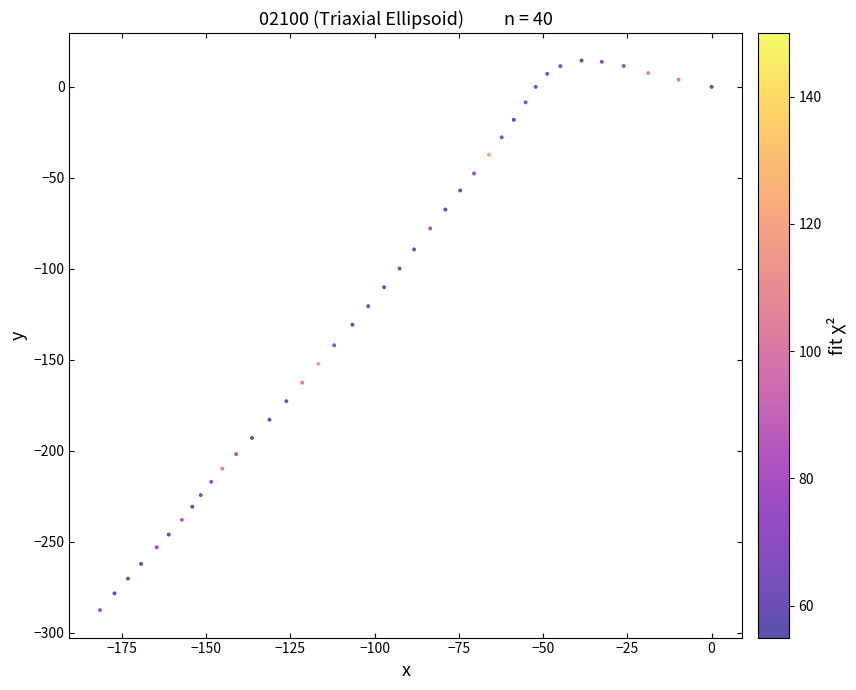

What is the range of Y values (max minus min)?

302.0